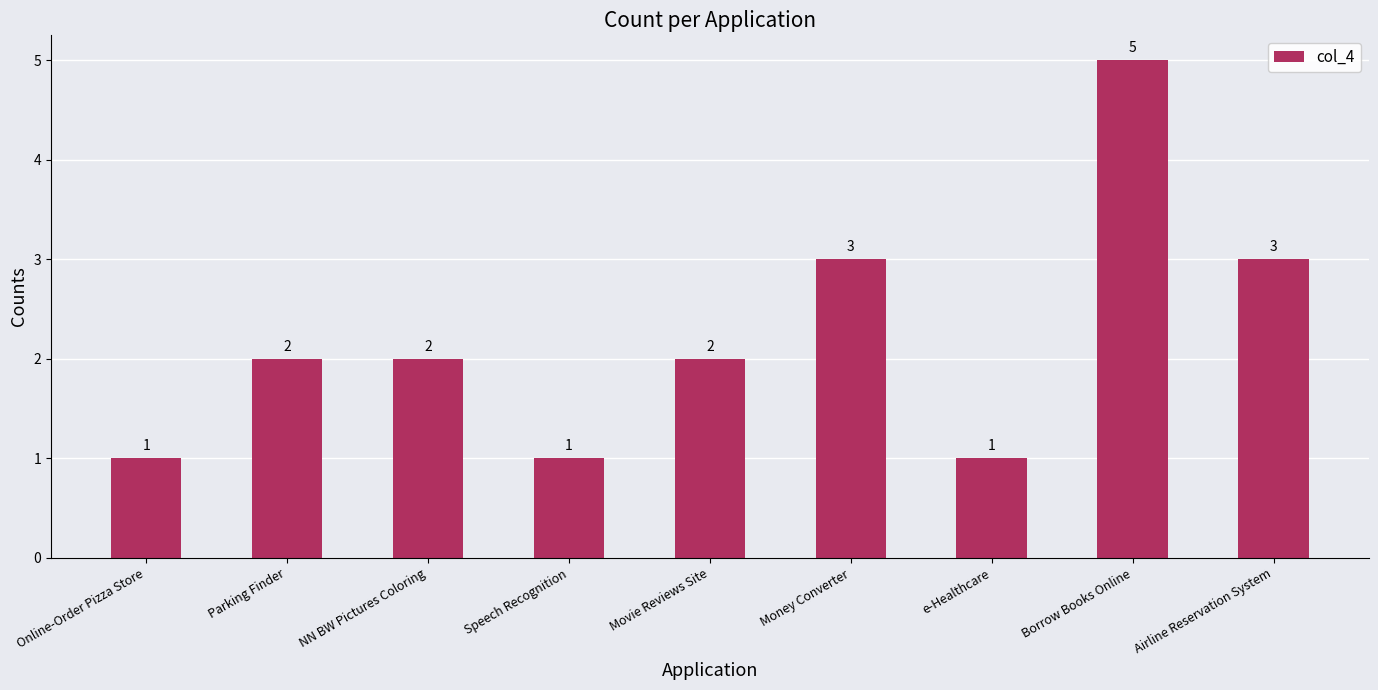

Does the chart contain stacked bars?

No